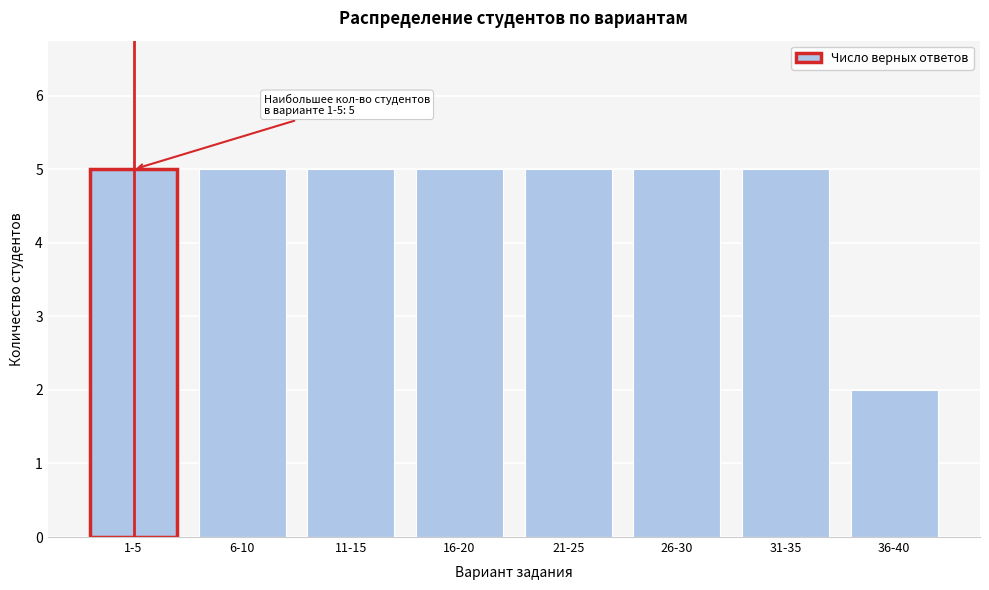

Reading left to right, list all the values displayed in this chart.

1-5=5	6-10=5	11-15=5	16-20=5	21-25=5	26-30=5	31-35=5	36-40=2